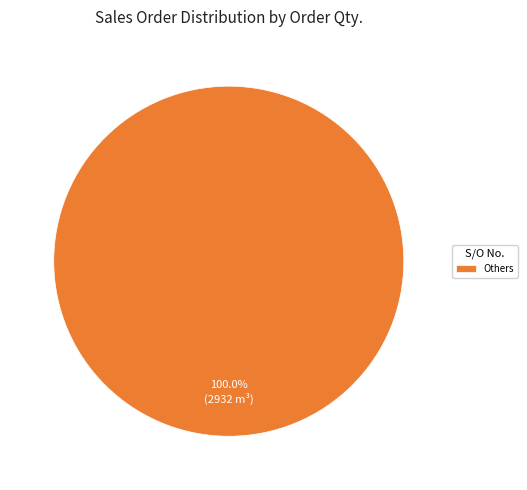

Is there a majority slice in this chart?

Yes